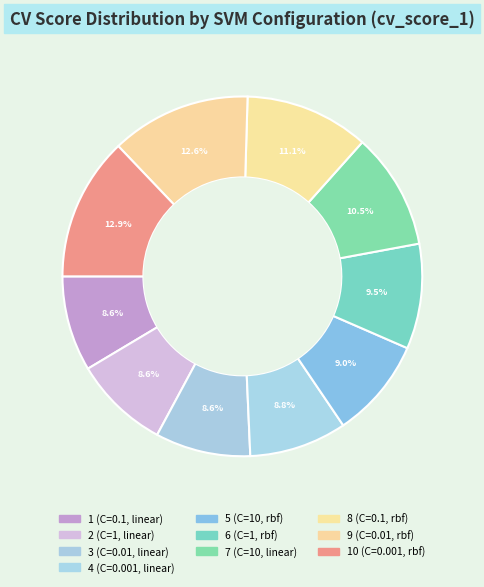

How many slices are in this pie chart?

10